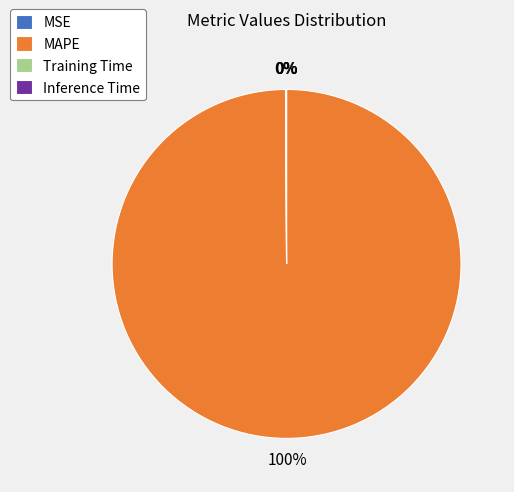

The MAPE slice represents 100% of the pie. True or false?

True